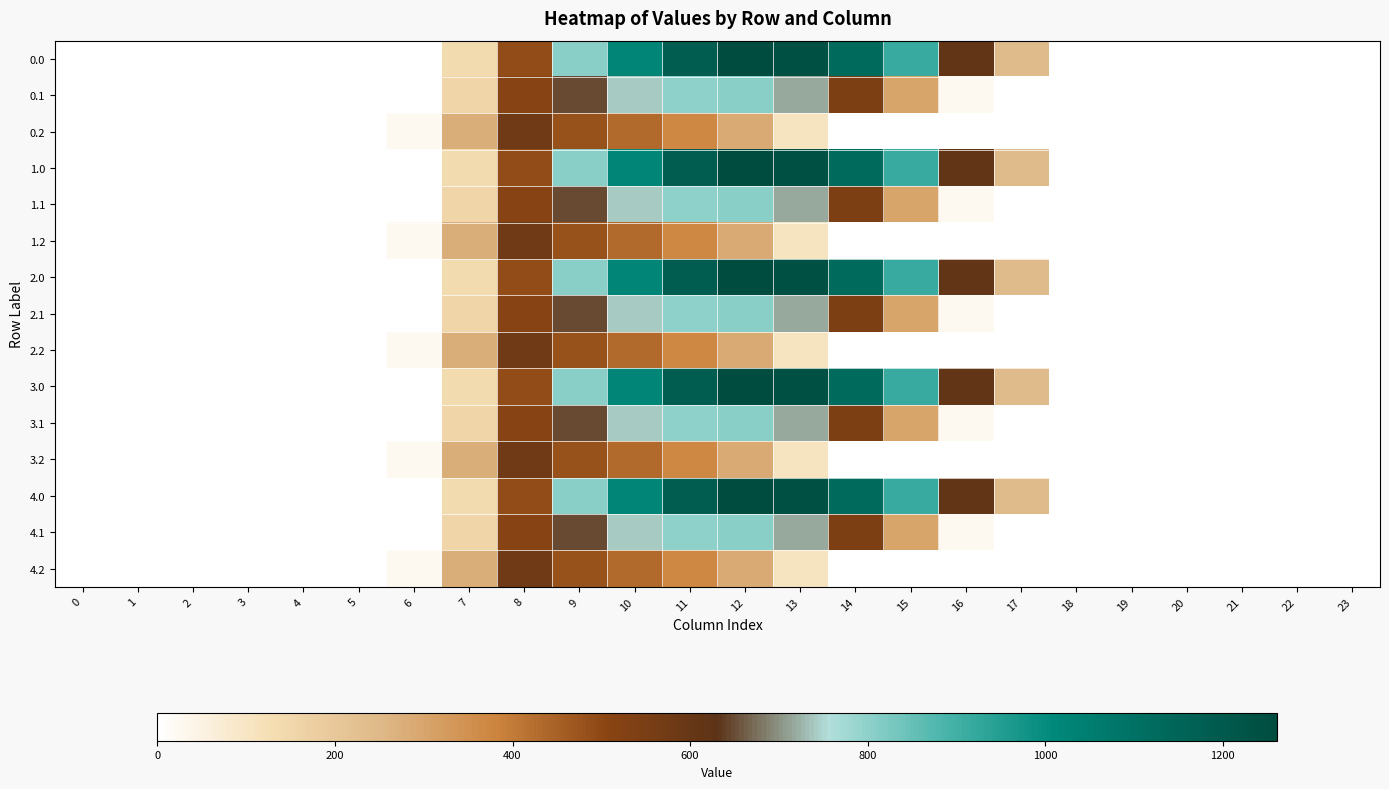

At 23, list the series in order from largest to smallest.

0.0, 0.1, 0.2, 1.0, 1.1, 1.2, 2.0, 2.1, 2.2, 3.0, 3.1, 3.2, 4.0, 4.1, 4.2